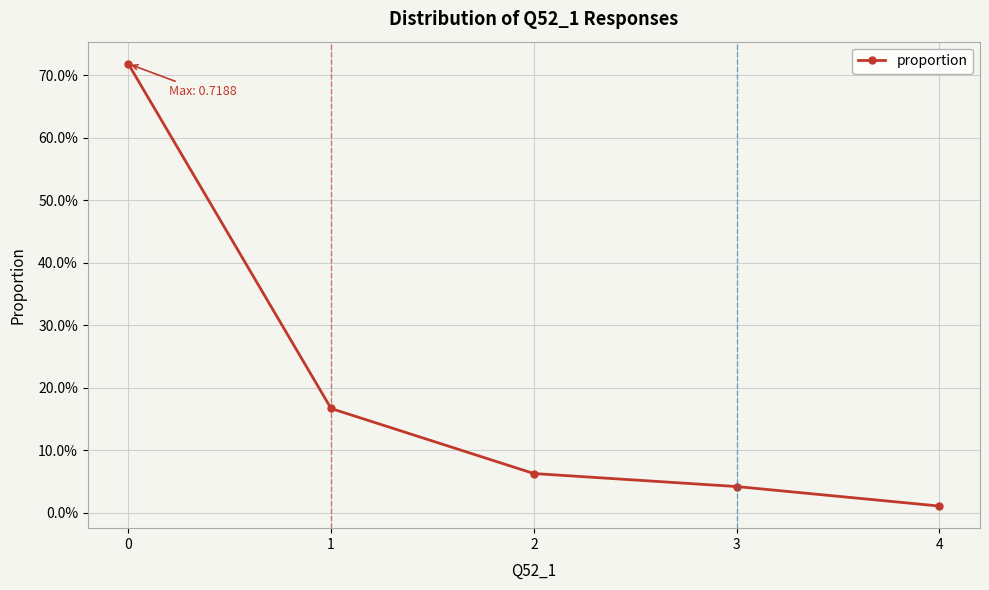

Reading left to right, extract all data points from this chart.

0=0.7	1=0.2	2=0.1	3=0.0	4=0.0